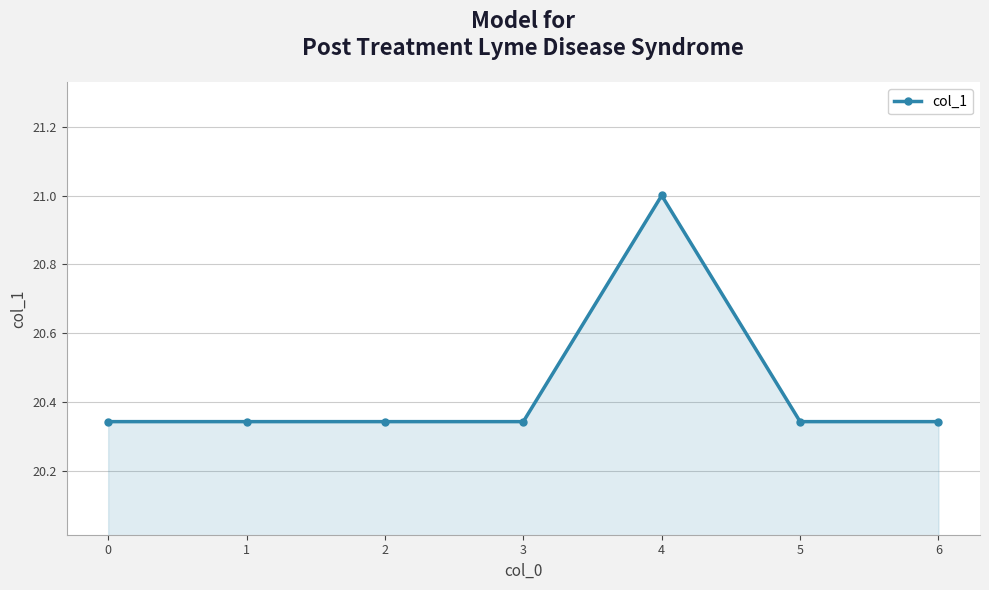

What is the change in value from 0 to 4?

+0.7